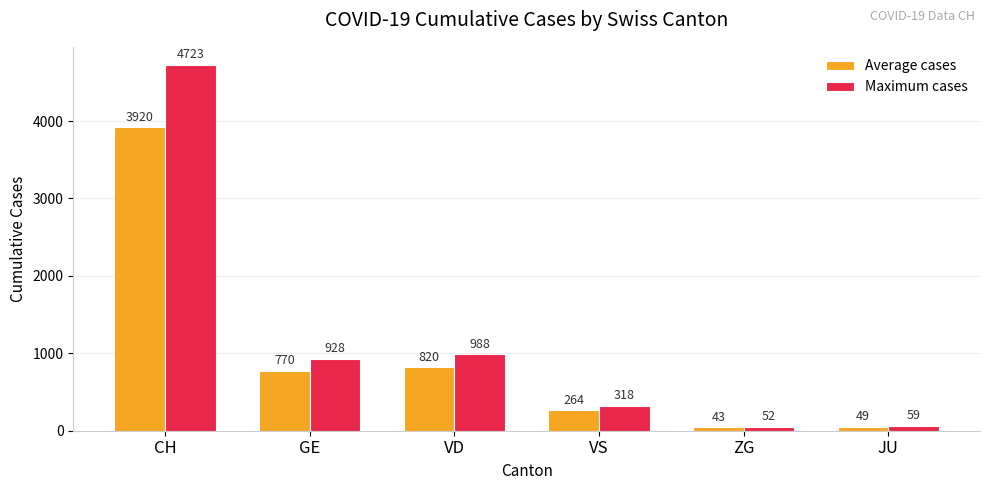

At which label does Average cases reach its minimum?

ZG